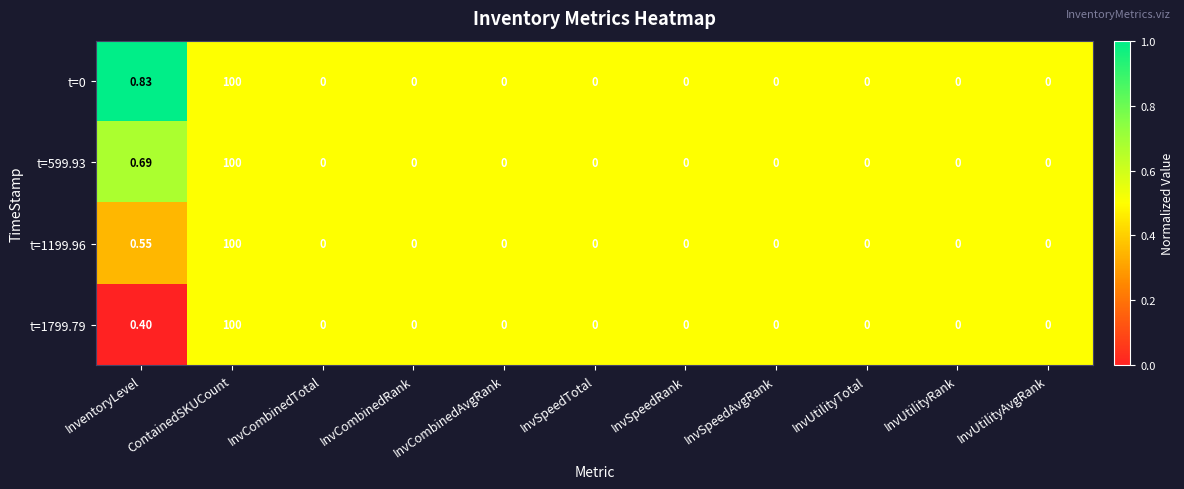

At which category is the sum across all series the highest?

ContainedSKUCount